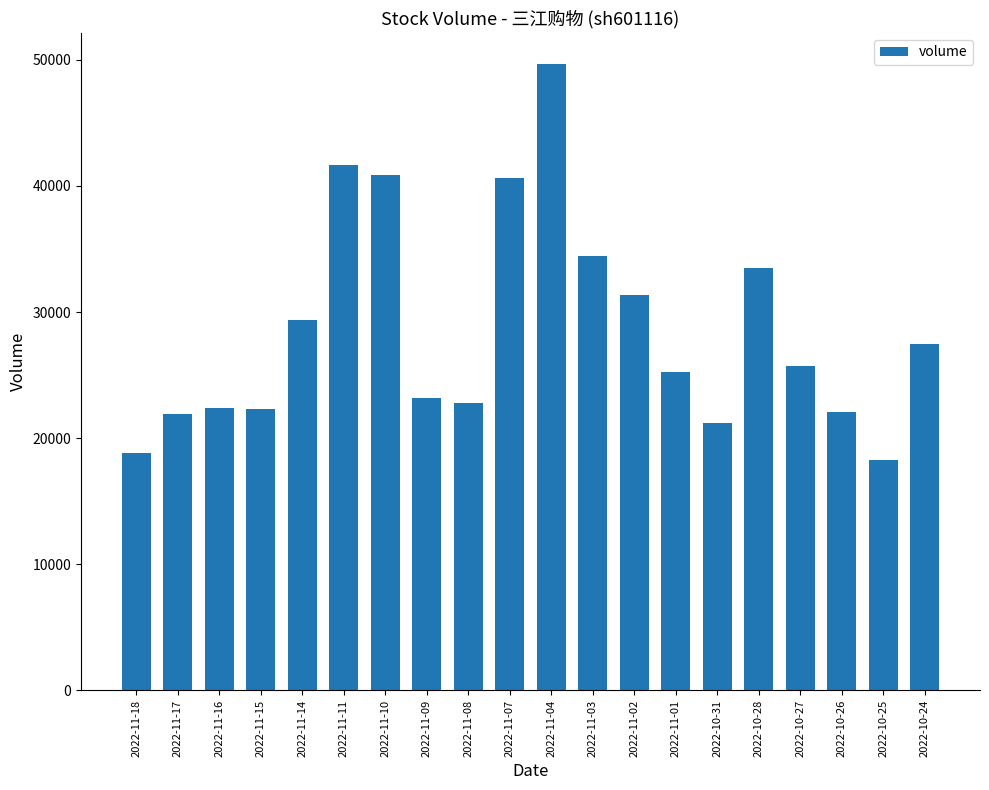

Are the bars grouped side by side (vs. stacked)?

No